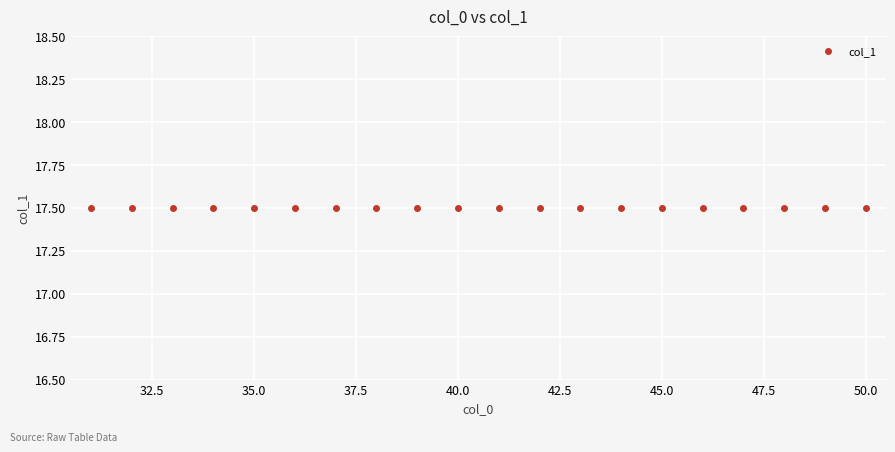

Does the chart display data point markers on the line(s)?

Yes